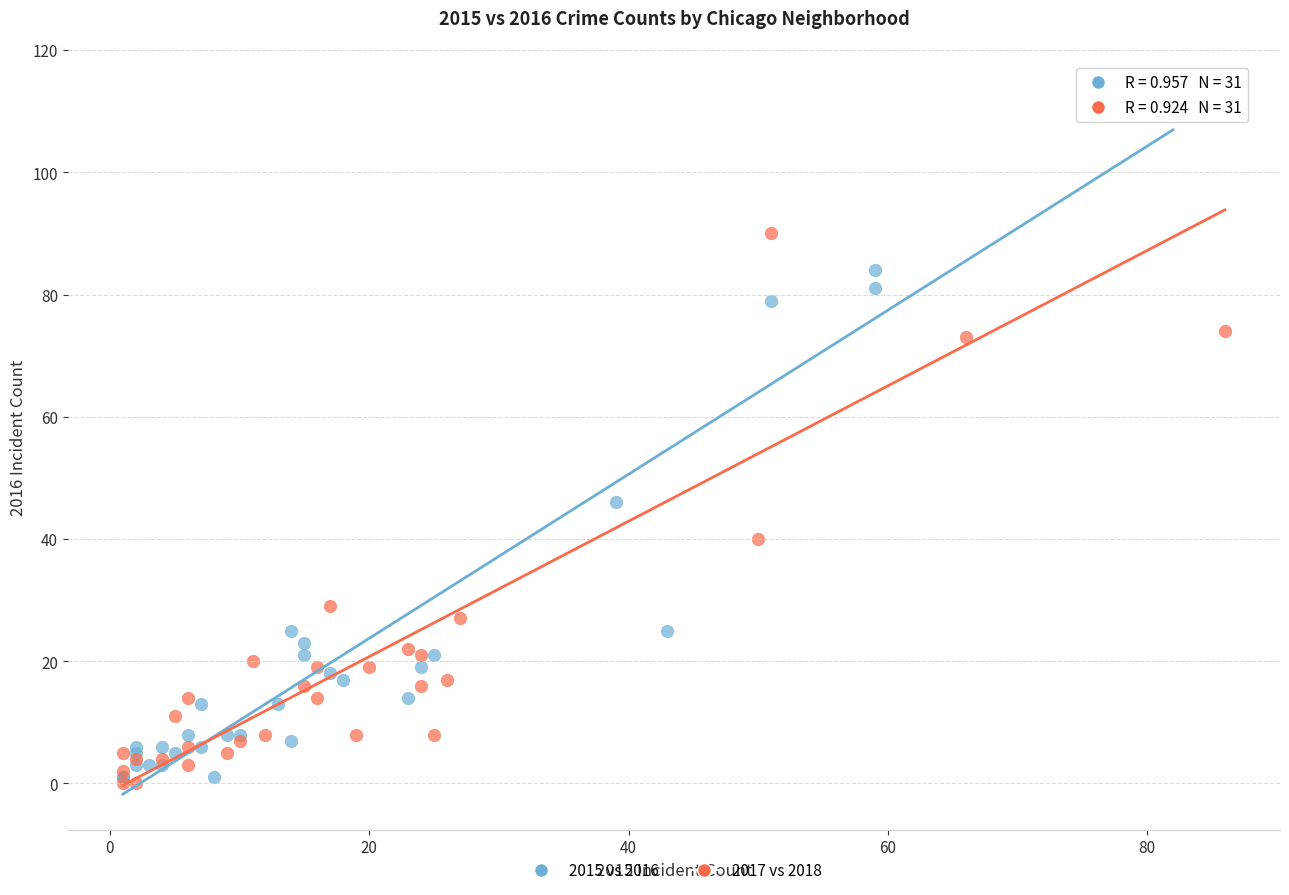

Which series reaches the maximum Y coordinate?

2015 vs 2016